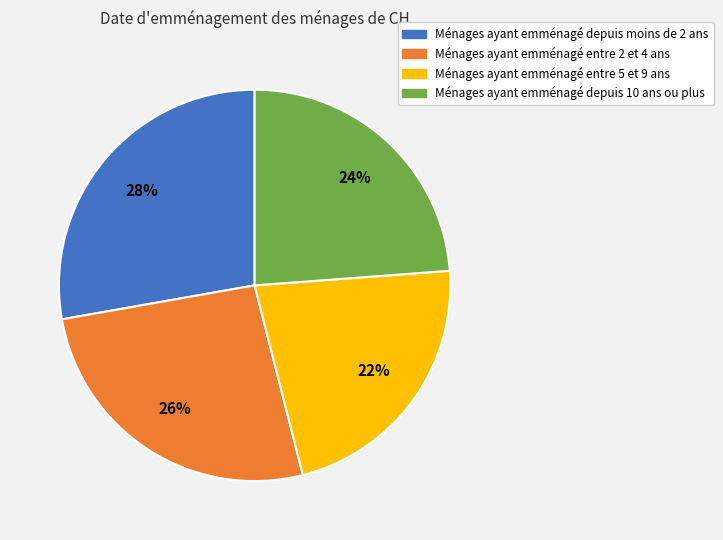

Does any single category account for the majority?

No